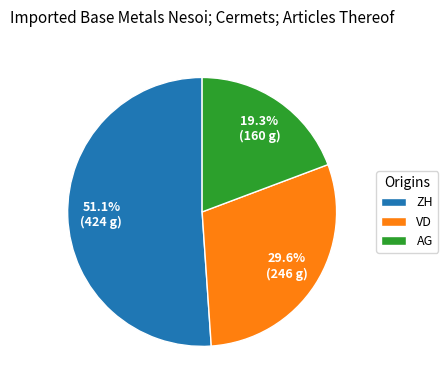

Do AG and VD together represent more than half of the pie?

No